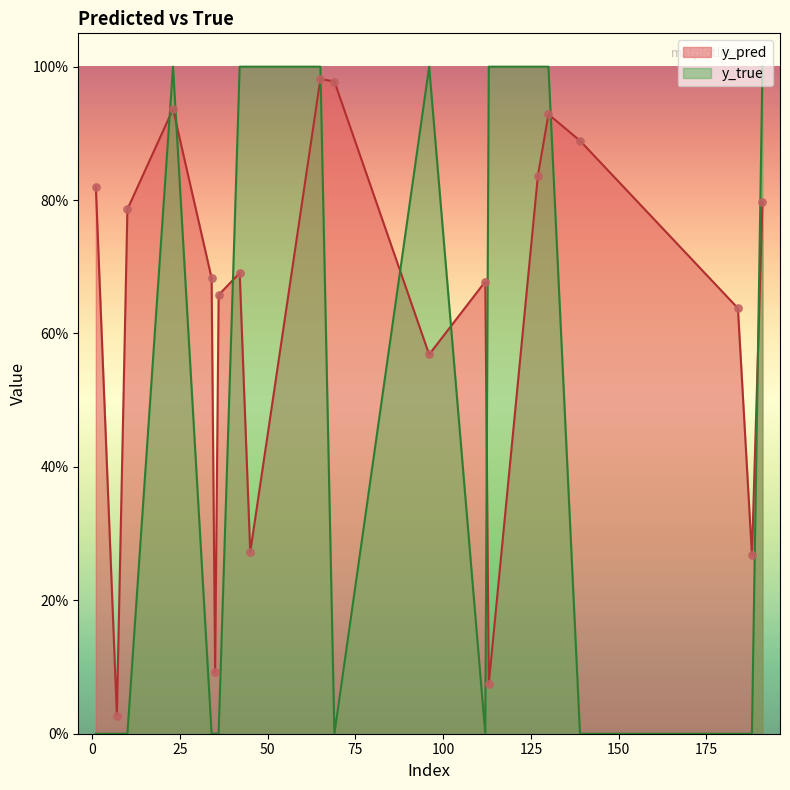

Which series has the largest Y range (max minus min)?

y_true